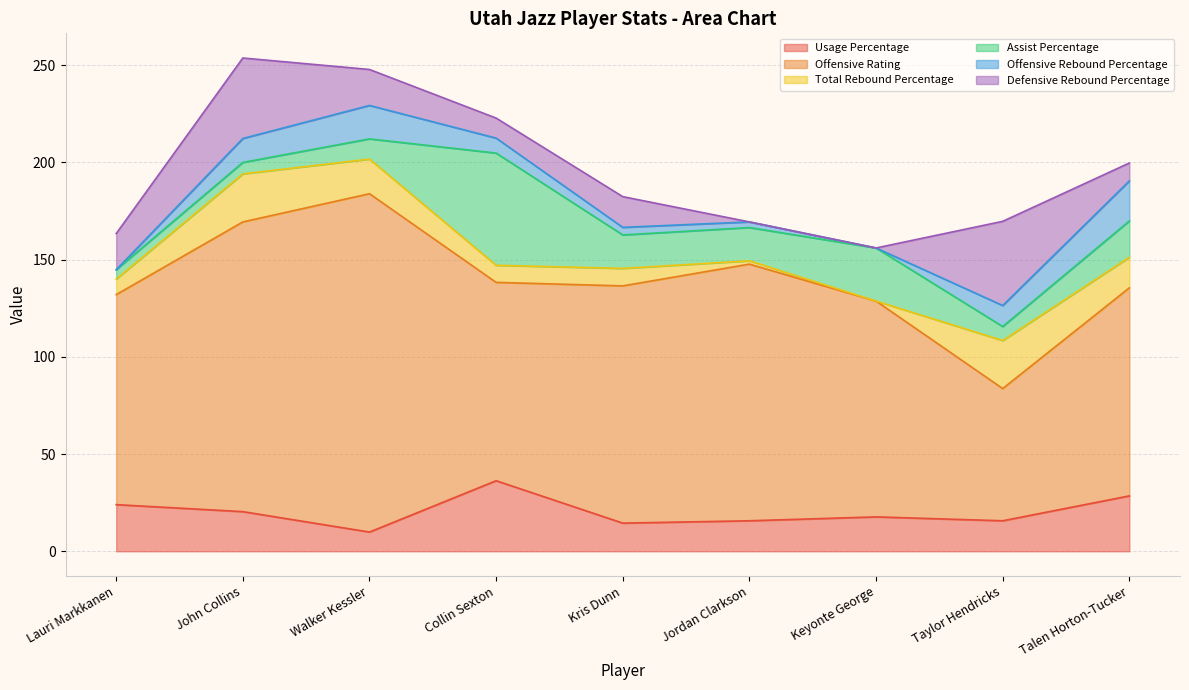

Which has a higher value, Taylor Hendricks or Walker Kessler?

Taylor Hendricks